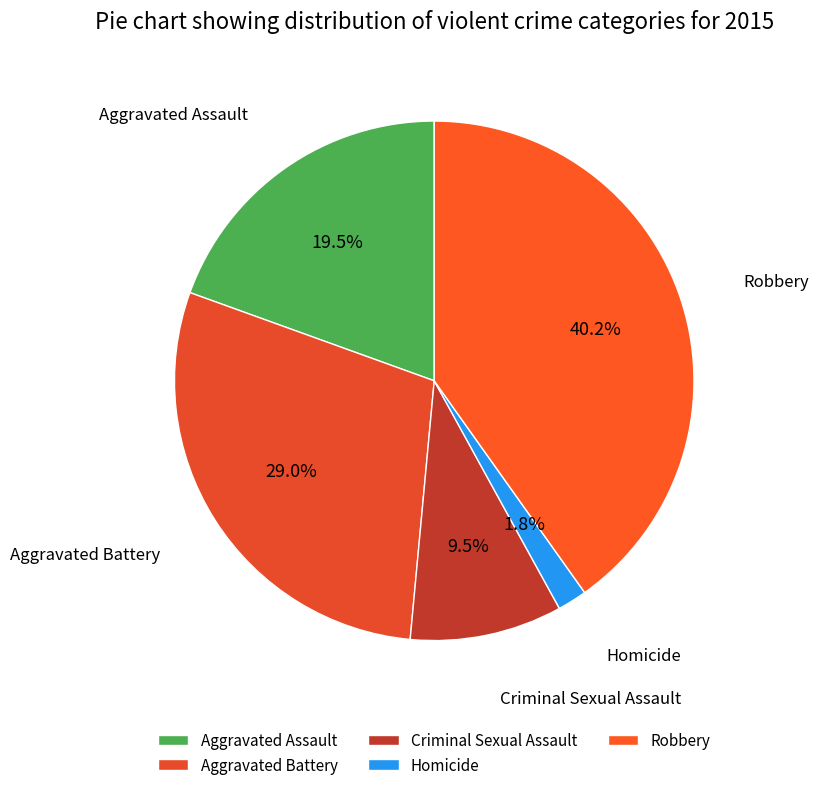

Is there any slice that represents more than half of the pie?

No